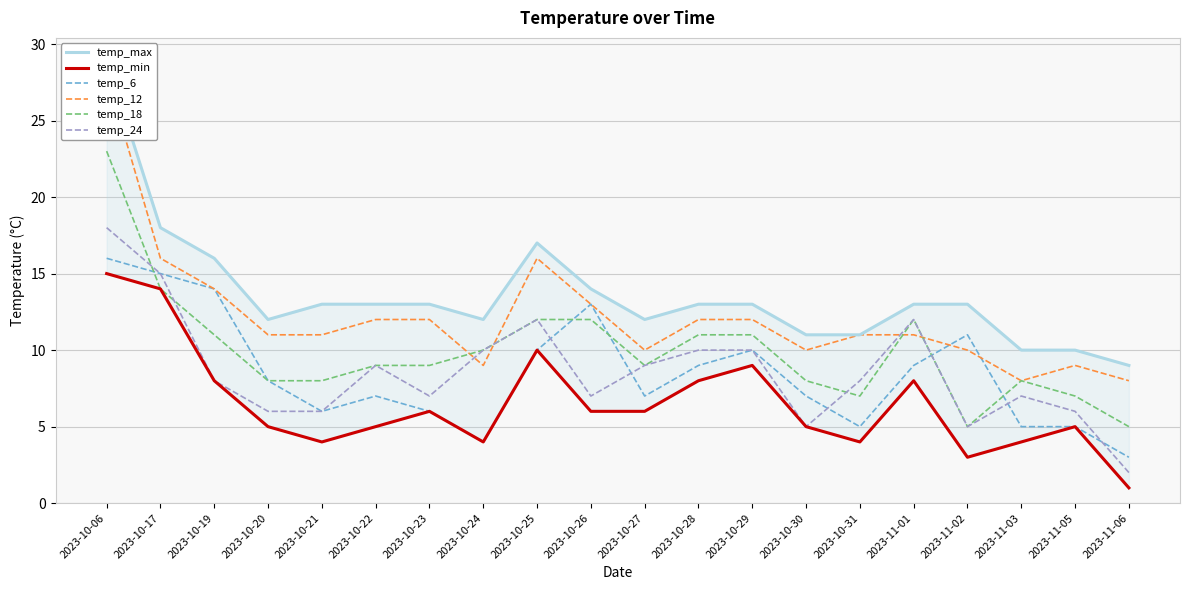

List the labels in order of temp_24 value, smallest first.

2023-11-06, 2023-10-30, 2023-11-02, 2023-10-20, 2023-10-21, 2023-11-05, 2023-10-23, 2023-10-26, 2023-11-03, 2023-10-19, 2023-10-31, 2023-10-22, 2023-10-27, 2023-10-24, 2023-10-28, 2023-10-29, 2023-10-25, 2023-11-01, 2023-10-17, 2023-10-06